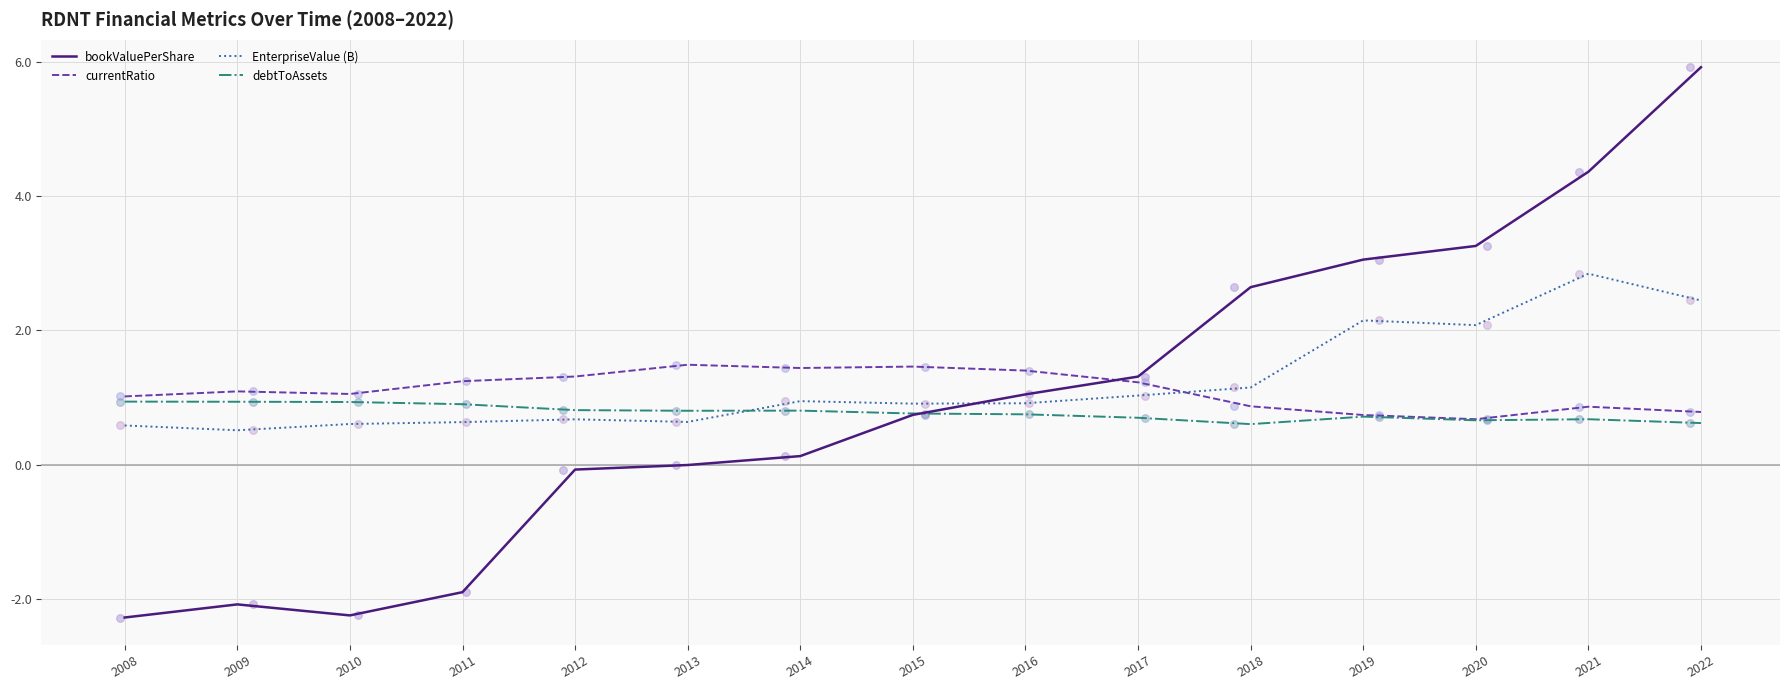

Is the value of currentRatio at 2009 greater than the value of EnterpriseValue (B) at 2008?

Yes